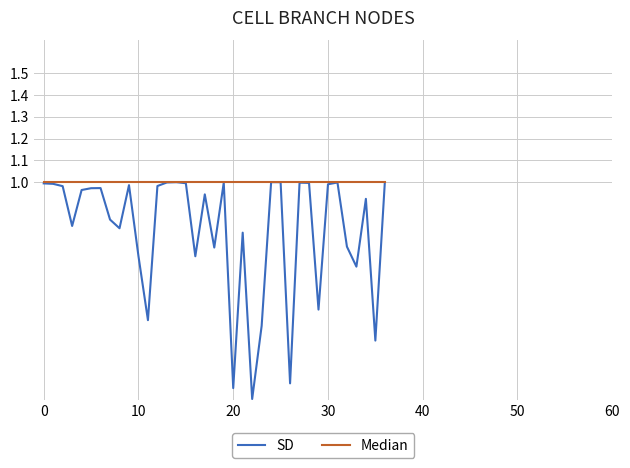

Which series has the widest spread of values?

SD